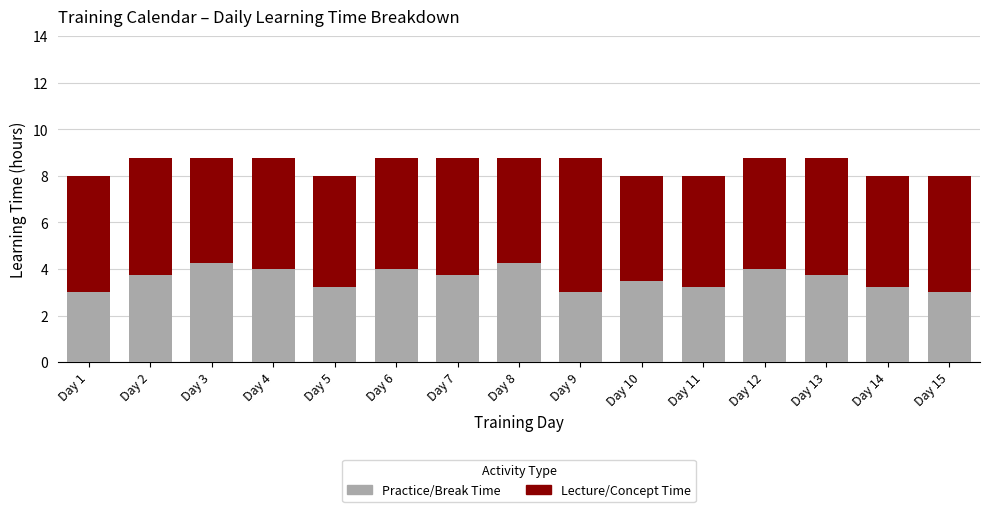

What is the average value of the Practice/Break Time series?

3.6